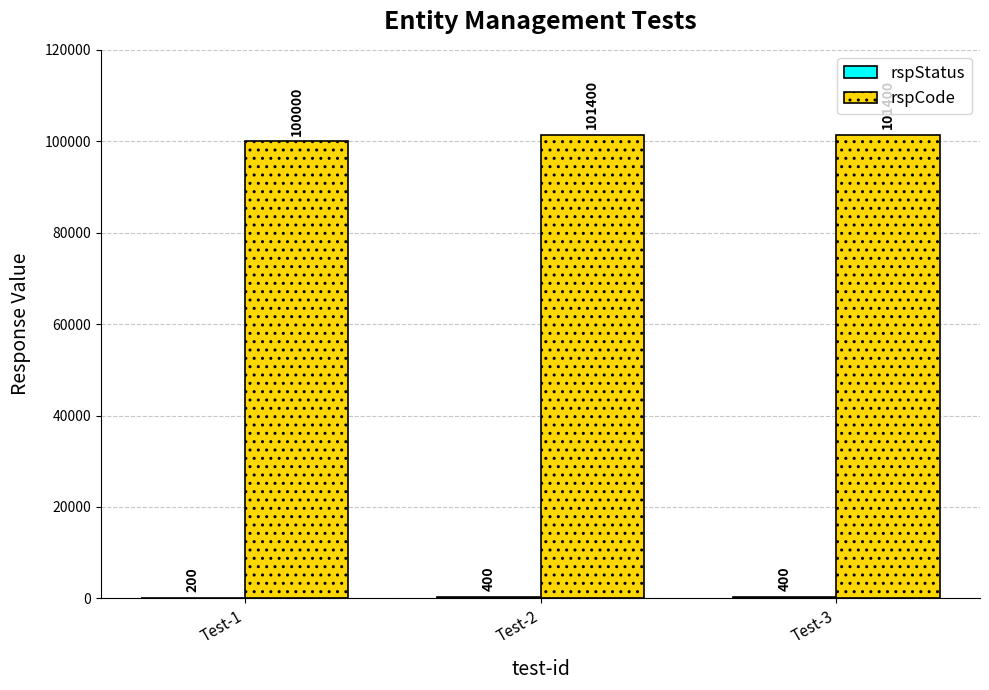

What is the total value across all series at Test-3?

101800